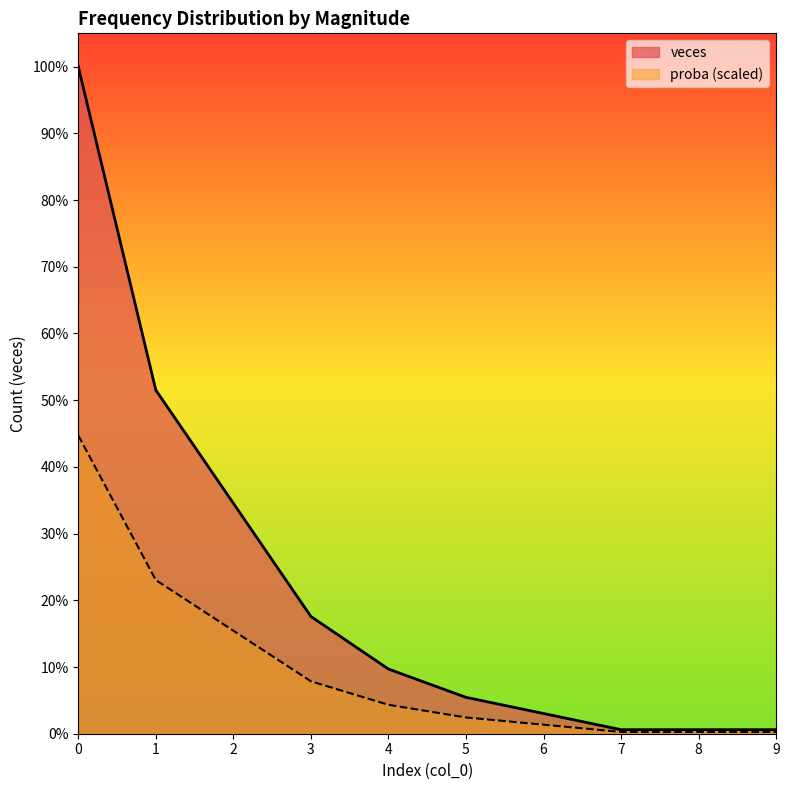

Is the value of veces at 3 greater than the value of proba at 1?

No